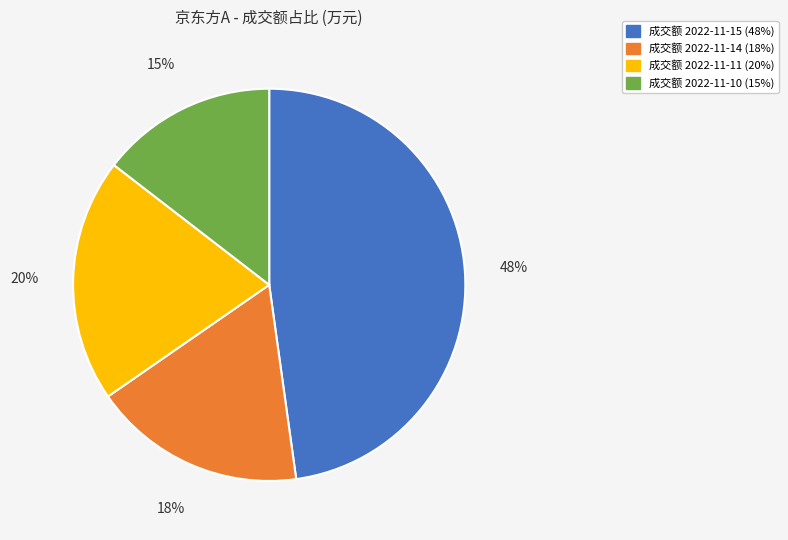

Does any single category account for the majority?

No